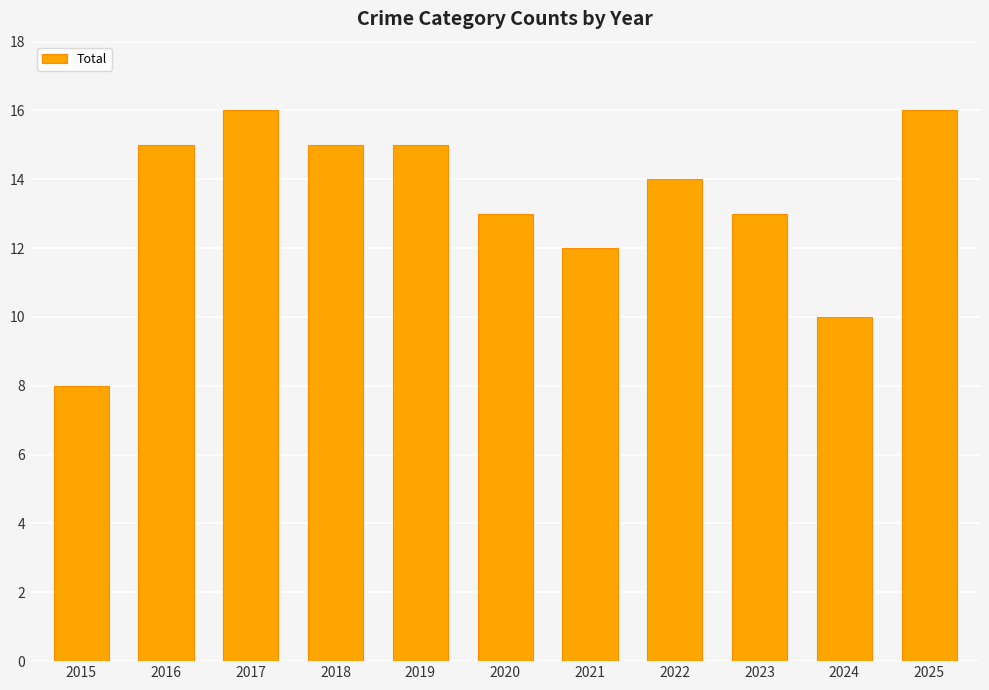

Which has a higher value, 2025 or 2021?

2025